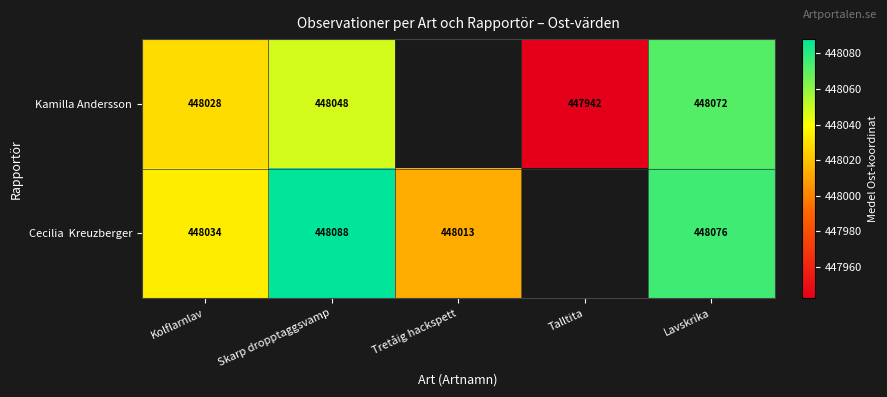

True or false: Kamilla Andersson has a value of 448072.0 at Lavskrika.

True